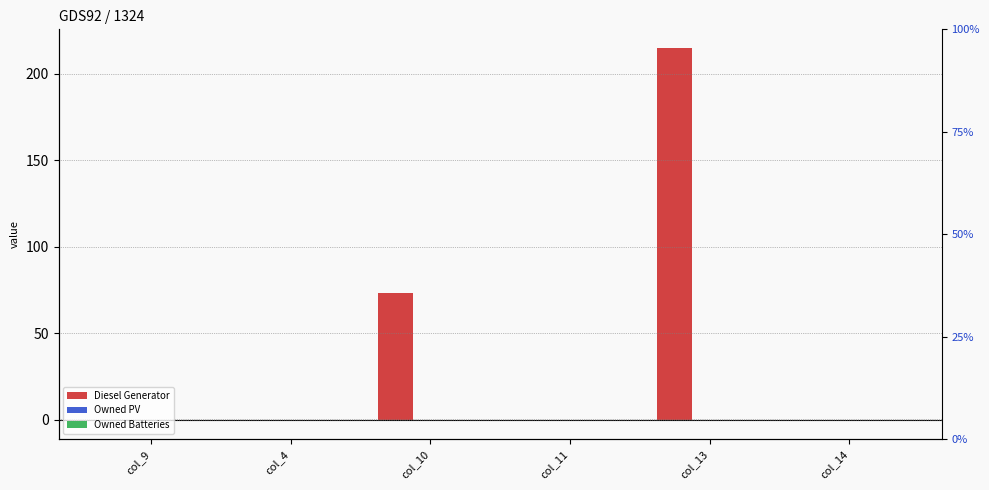

Which series changed the most between col_4 and col_14?

Diesel Generator